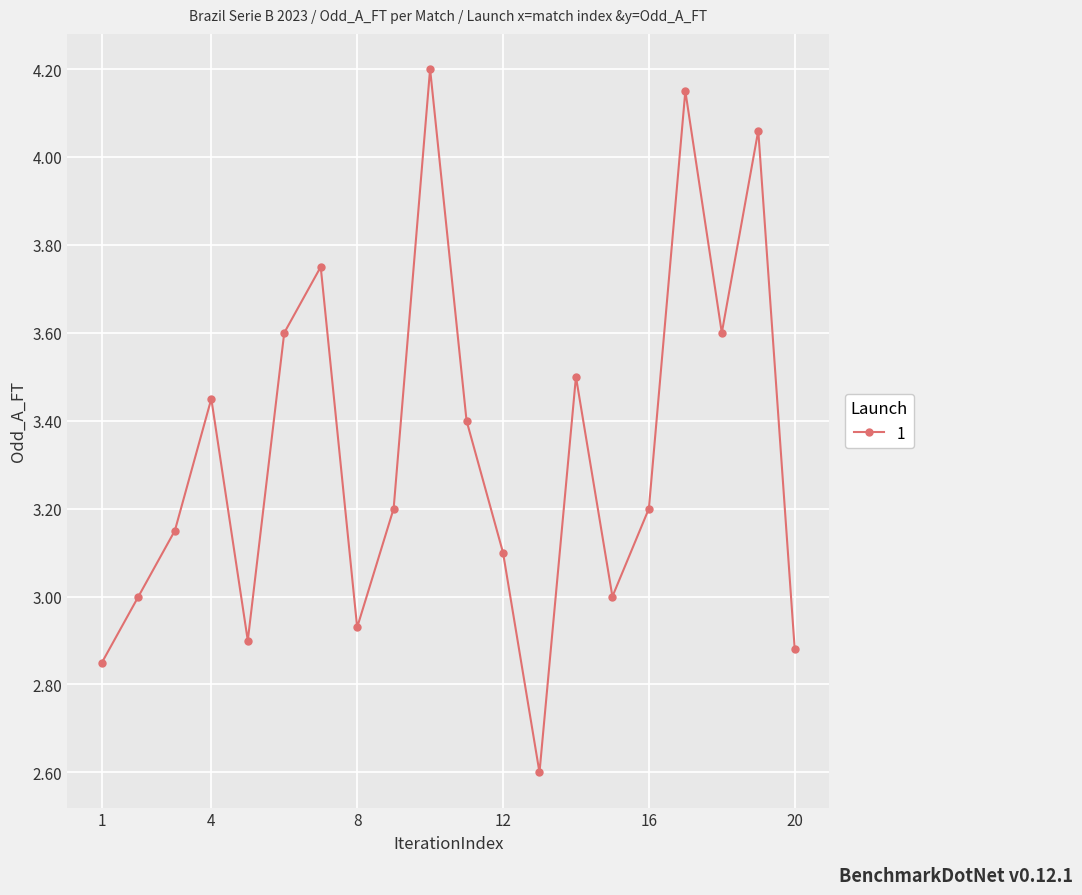

What is the value of the 11th point from the left?

3.4